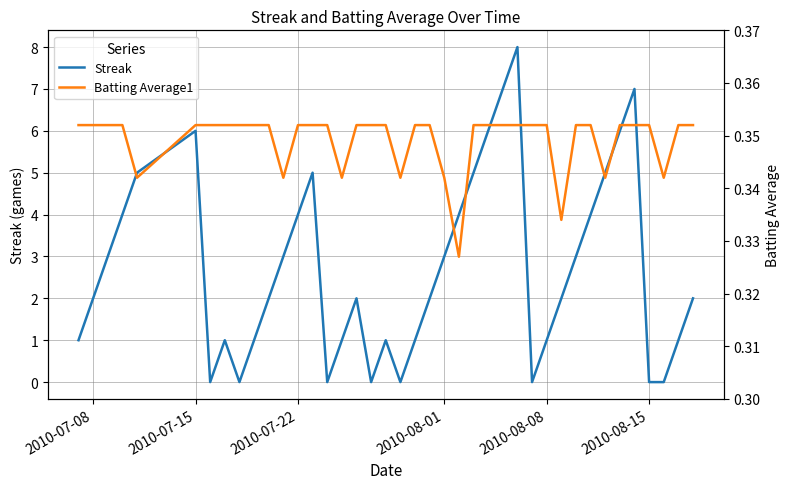

The Streak series shows -4 at 2010-08-15. True or false?

False